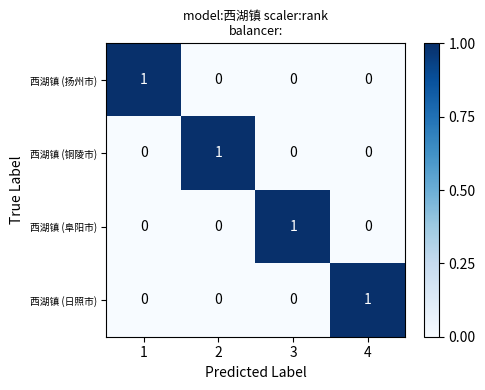

How many distinct data groups are displayed?

4